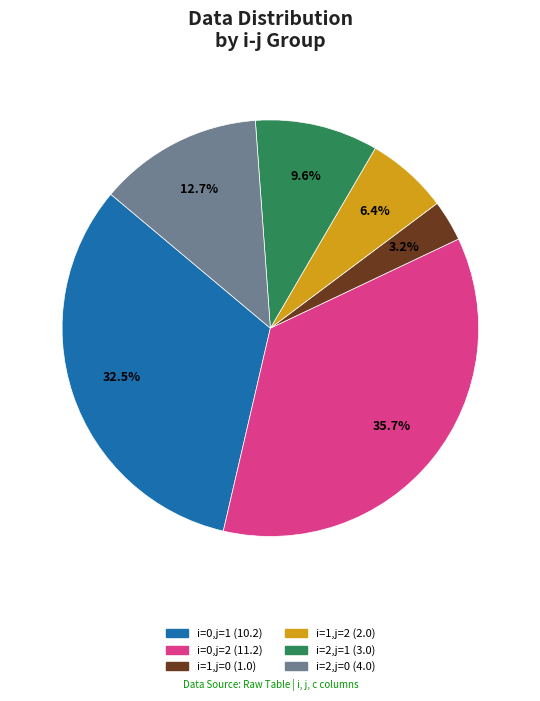

True or false: i=2,j=0 accounts for 1% of the total.

False